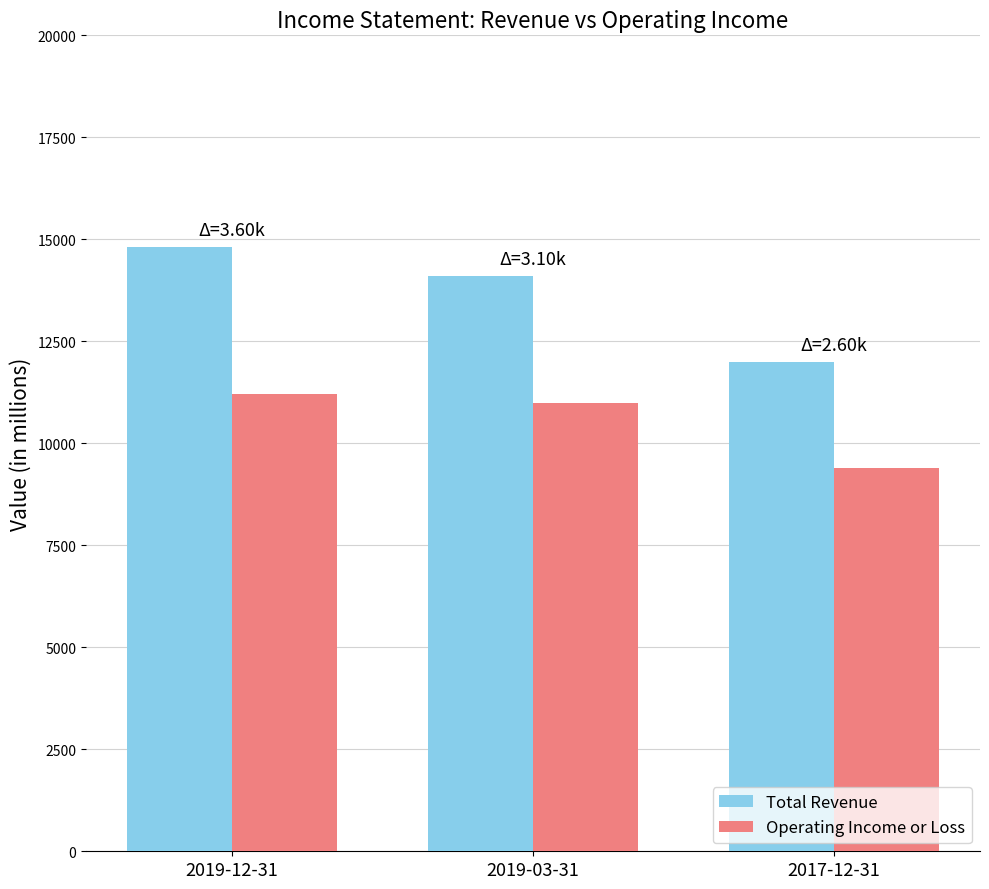

Reading left to right, list all the values displayed in this chart.

Total Revenue: 2019-12-31=14800	2019-03-31=14100	2017-12-31=12000
Operating Income or Loss: 2019-12-31=11200	2019-03-31=11000	2017-12-31=9400